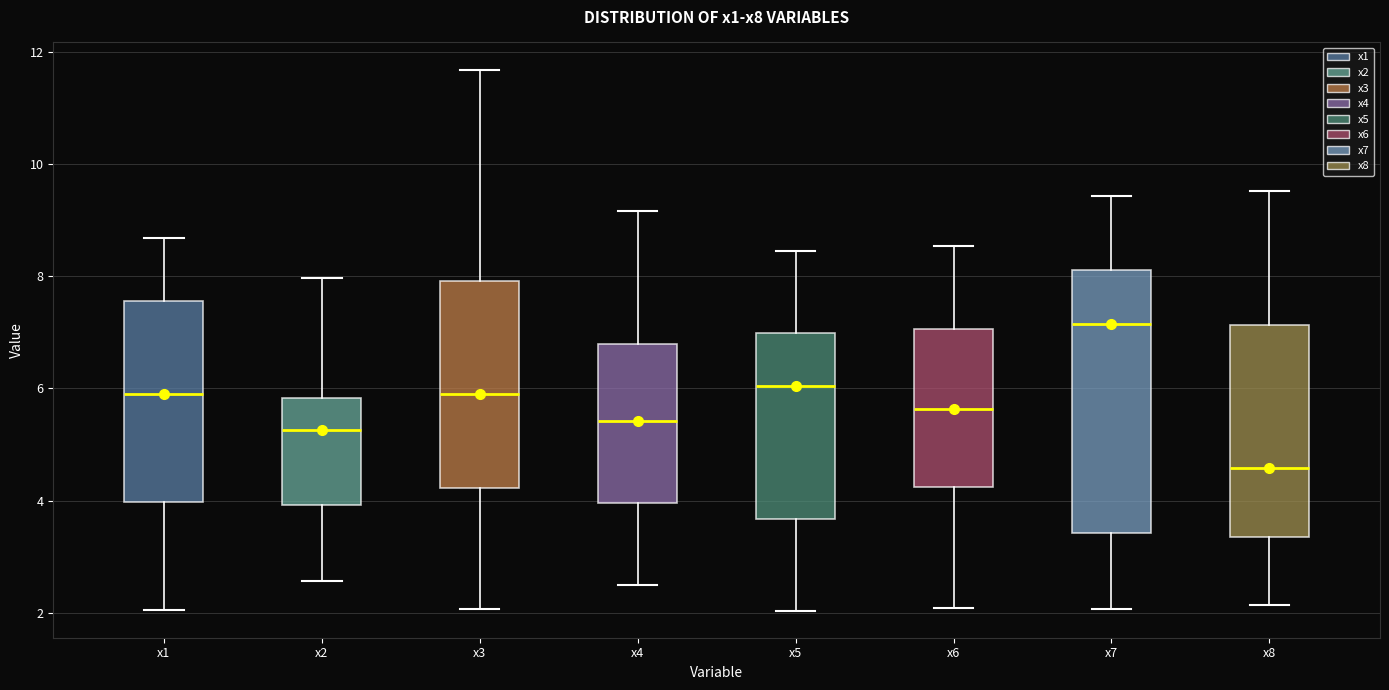

Where does the lower whisker of the box for x2 end on the y-axis? The values are not printed on the chart, so give them approximately, as read against the axis.

2.6